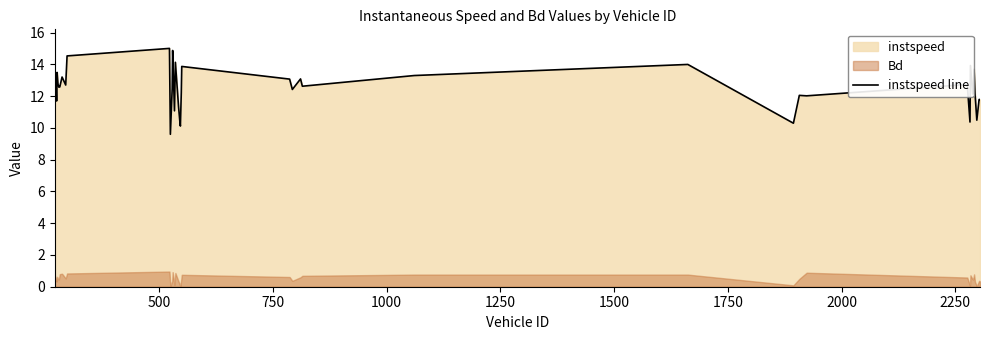

What is the highest value of the instspeed line series?

15.0